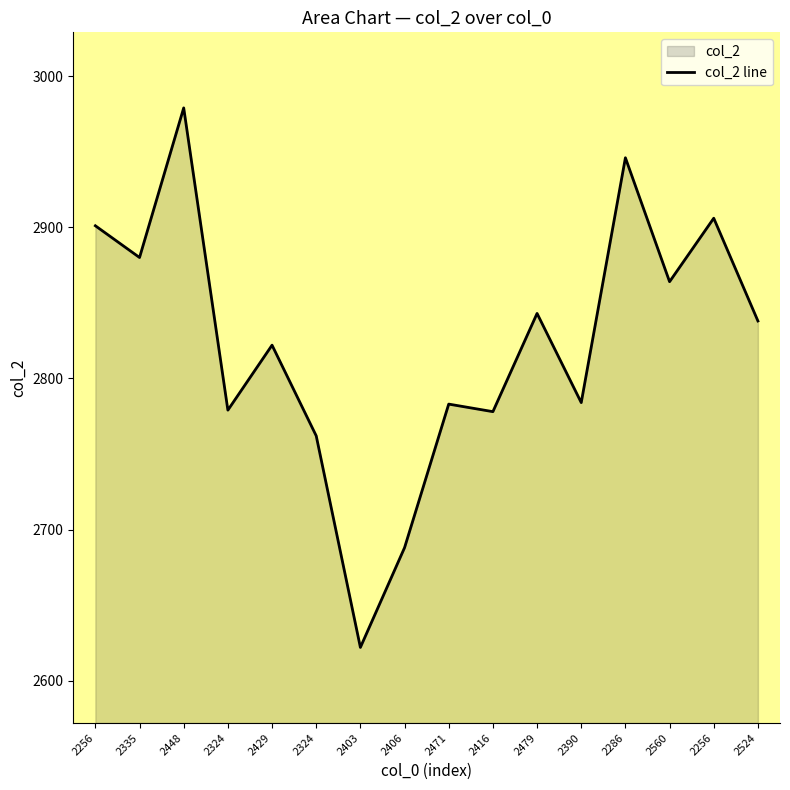

Is it true that the value at 2416 is 2778?

True